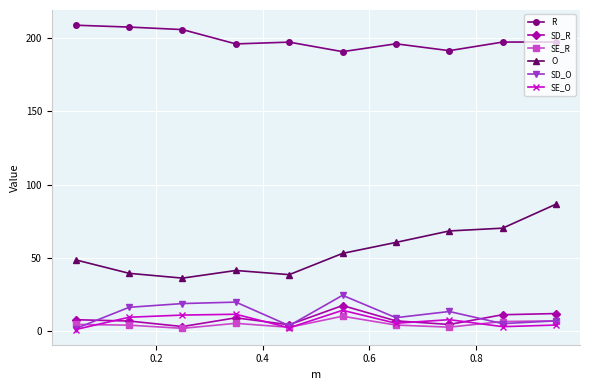

What is the minimum value for SD_O?

1.5